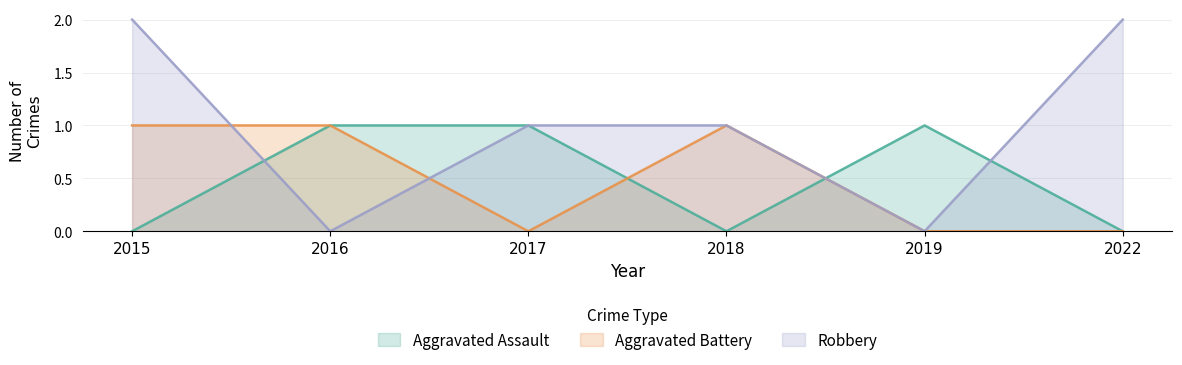

At which label is Robbery closest to 1?

2017